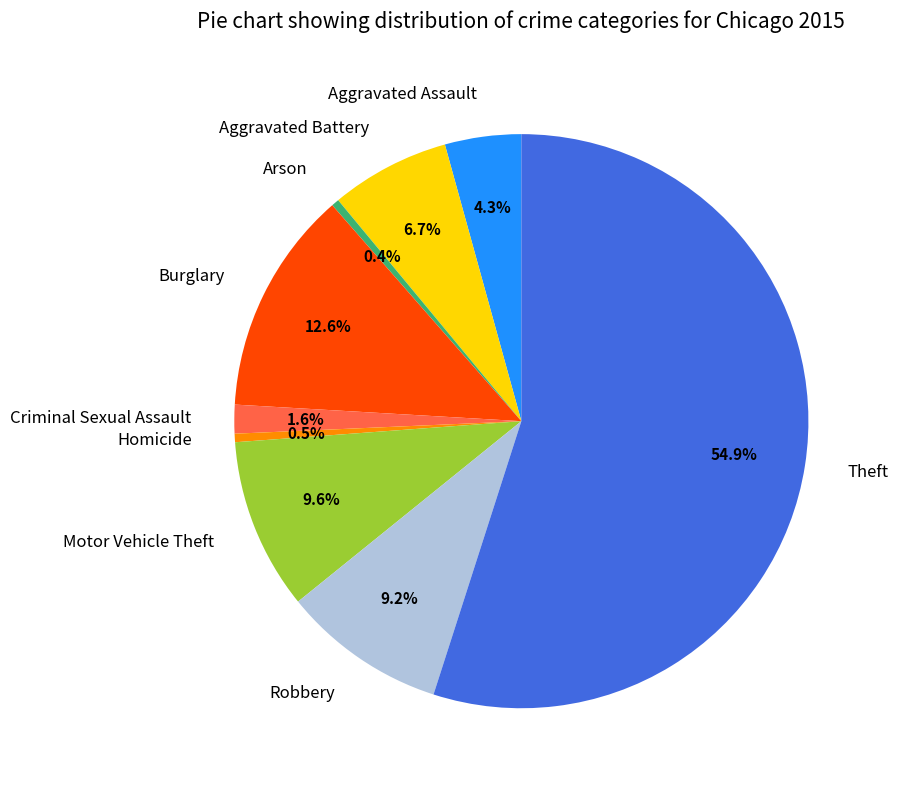

What is the ratio of the value at Aggravated Assault to the value at Burglary?

0.3